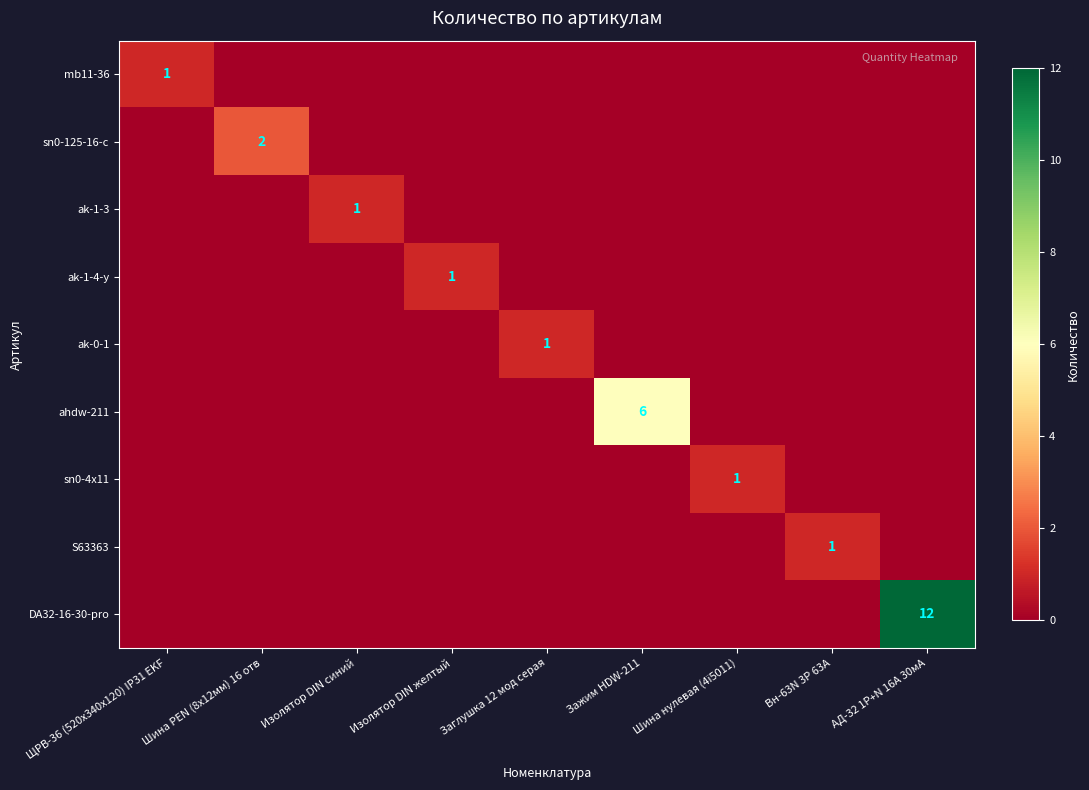

Rank the categories by ahdw-211 value from highest to lowest.

Зажим HDW-211, ЩРВ-36 (520х340х120) IP31 EKF, Шина PEN (8x12мм) 16 отв, Изолятор DIN синий, Изолятор DIN желтый, Заглушка 12 мод серая, Шина нулевая (4ї5011), Вн-63N 3P 63А, АД-32 1P+N 16А 30мА